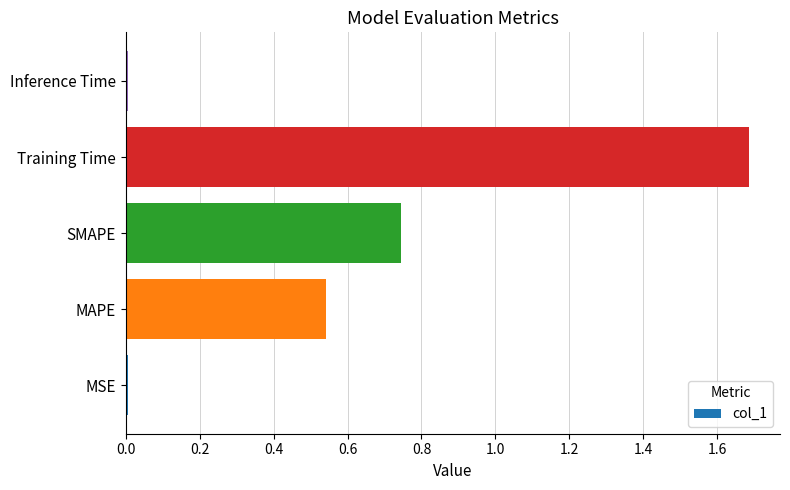

What is the maximum value shown in the chart?

1.7